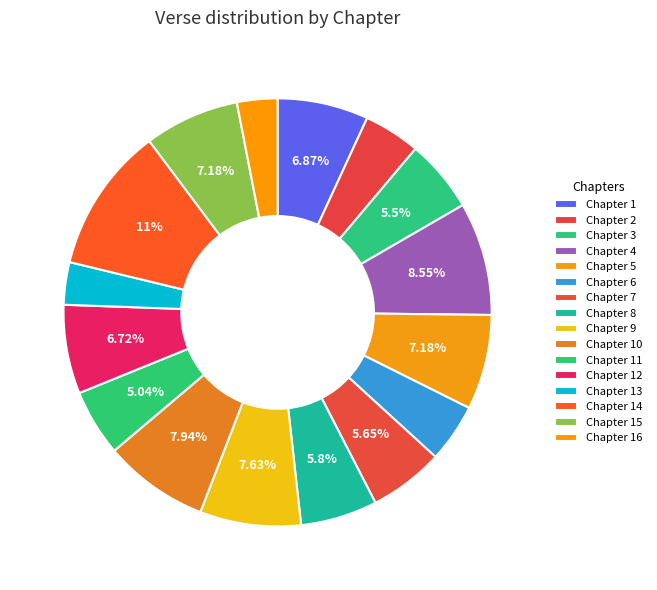

How many slices are in this pie chart?

16